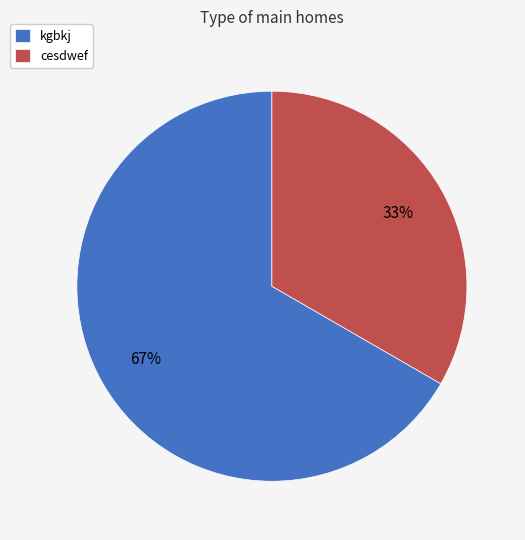

Rank the categories by value from highest to lowest.

kgbkj, cesdwef